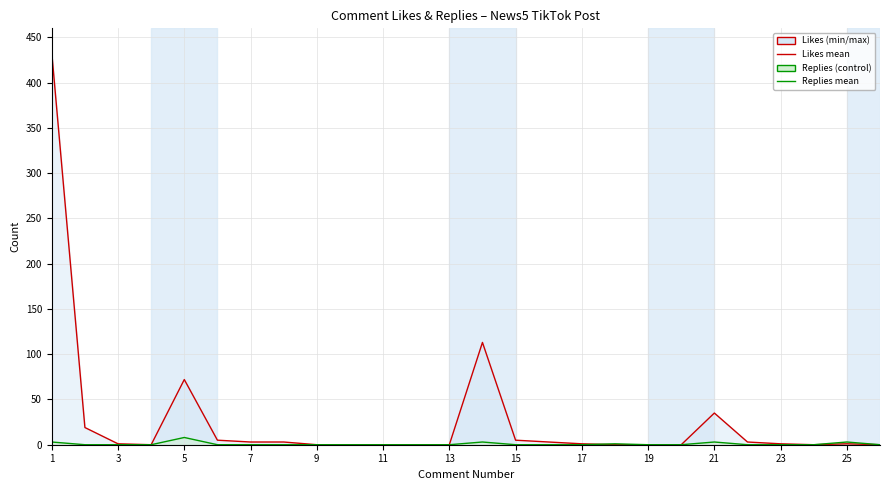

True or false: Replies and Likes intersect in this chart.

True